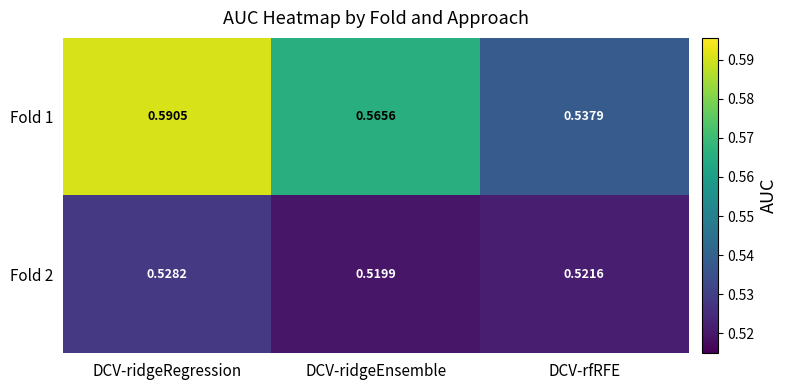

List the series in order of their overall mean, lowest first.

Fold 2, Fold 1